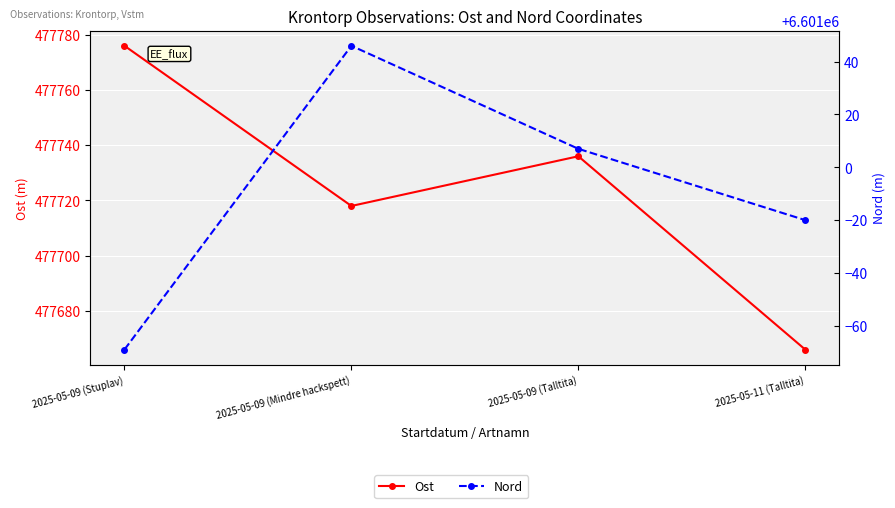

How many Nord values are between 6600980 and 6601046?

3